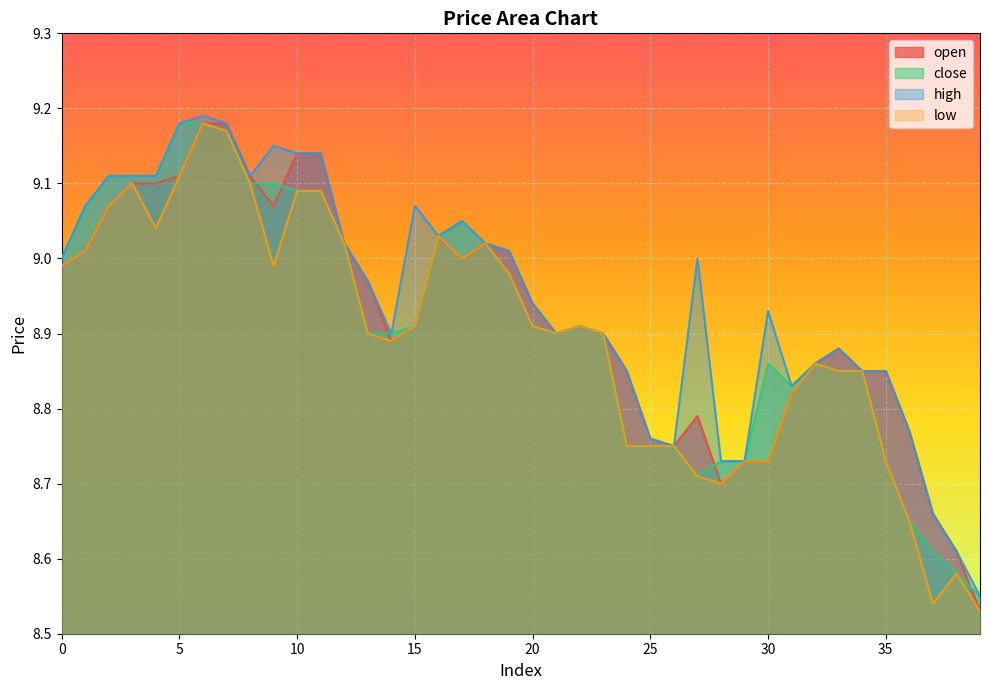

Rank the series by their average value, from lowest to highest.

low, close, open, high